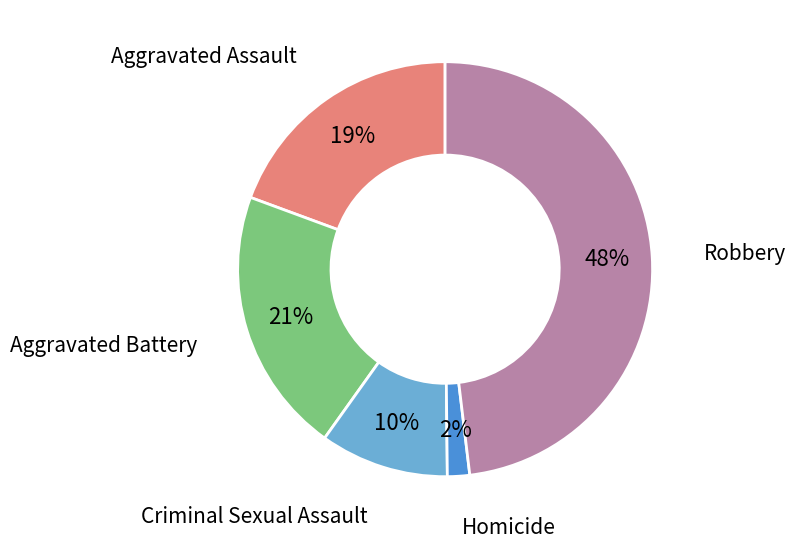

What is the largest slice in the pie chart?

Robbery